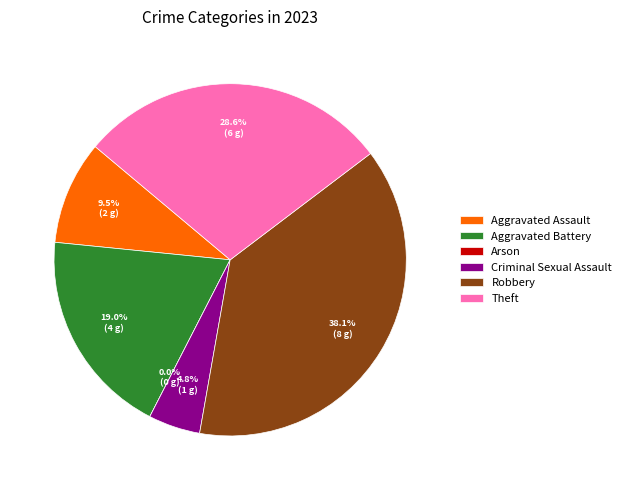

What percentage is the Aggravated Battery slice, to the nearest percent?

19%